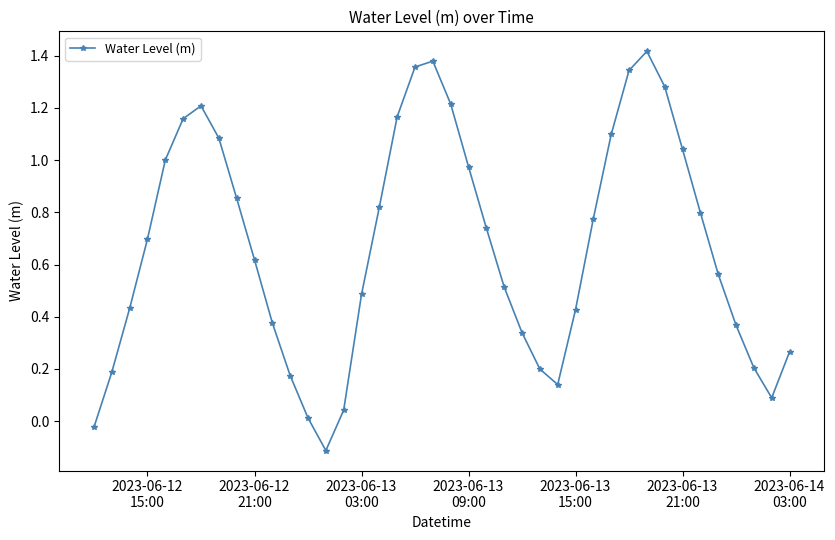

How many data points are less than 0?

2